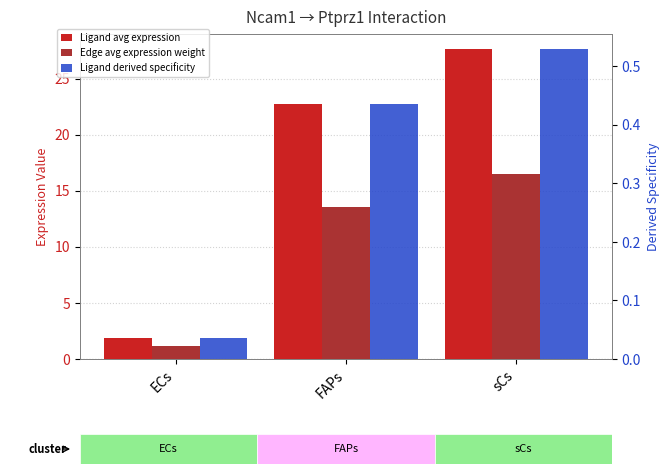

Is the value of Ligand average expression value at sCs greater than the value of Edge average expression weight at ECs?

Yes